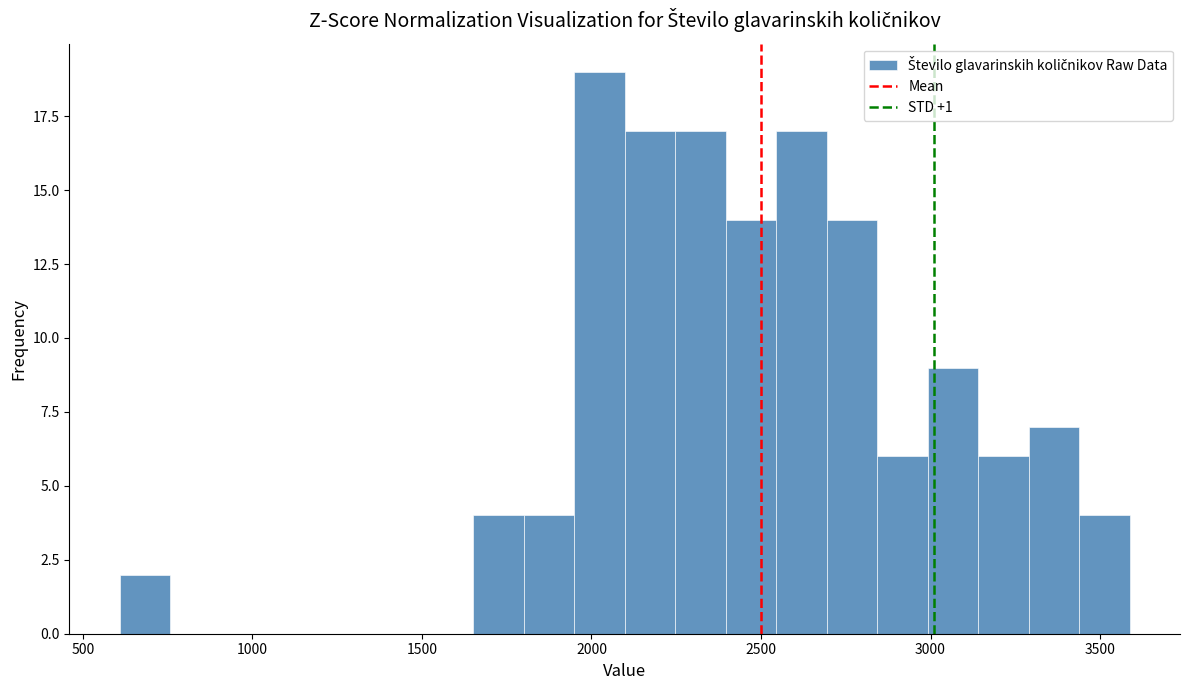

Around what value on the x-axis is the tallest bar? Give the approximate position of its centre, as read against the axis.

2000